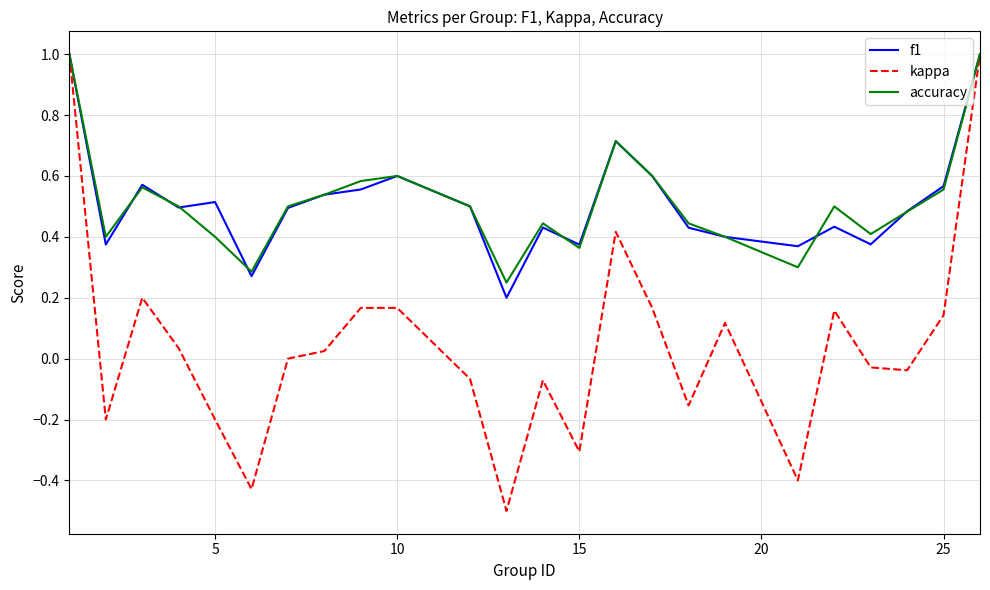

What is the maximum value for accuracy?

1.0